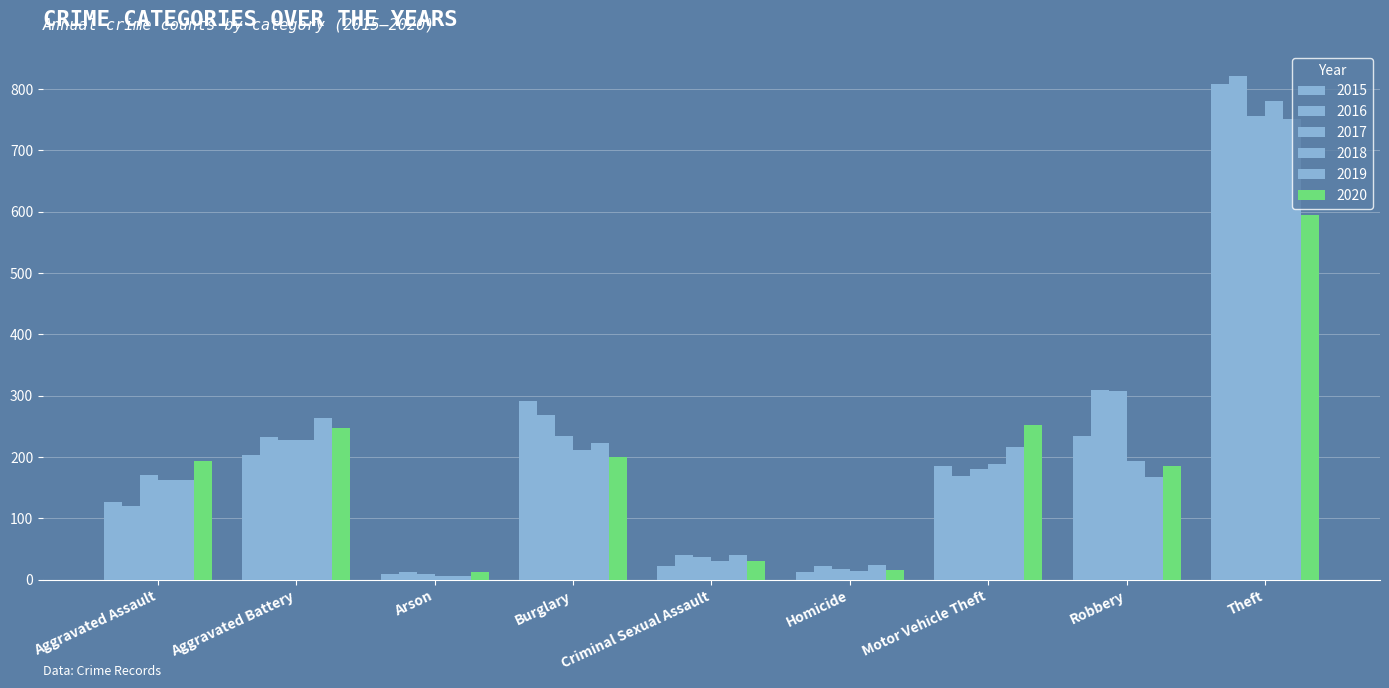

Which series has the largest total across all categories?

2016